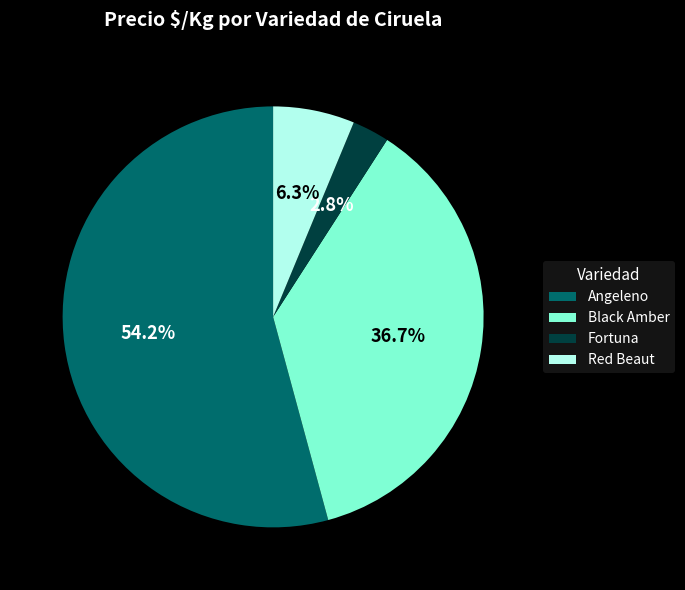

How much of the chart is everything except Angeleno?

45.8%